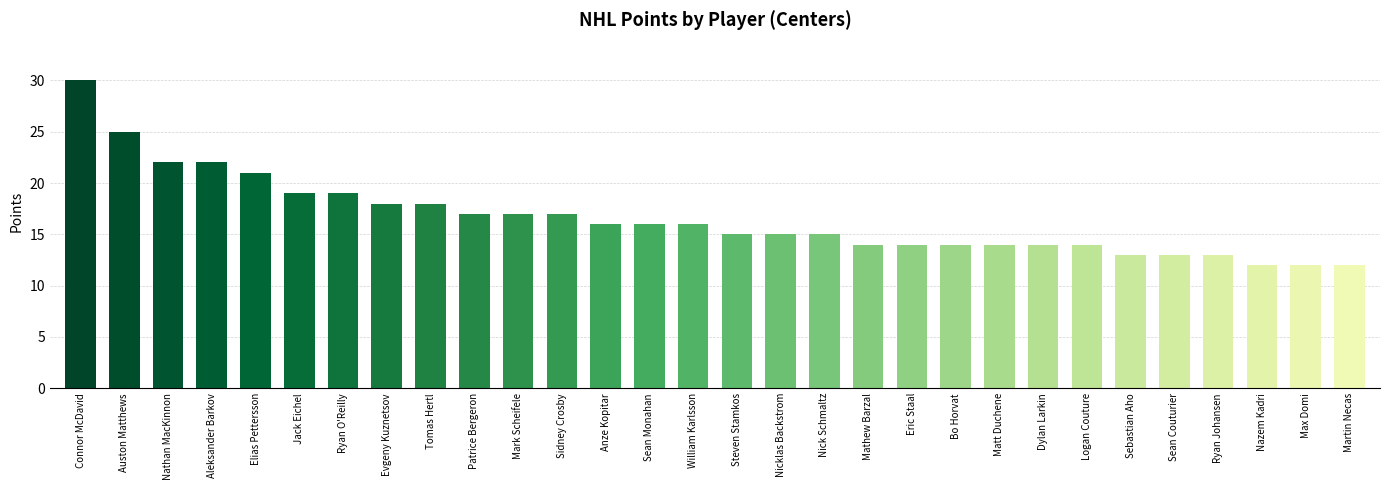

Where does the data first go above 16?

Connor McDavid